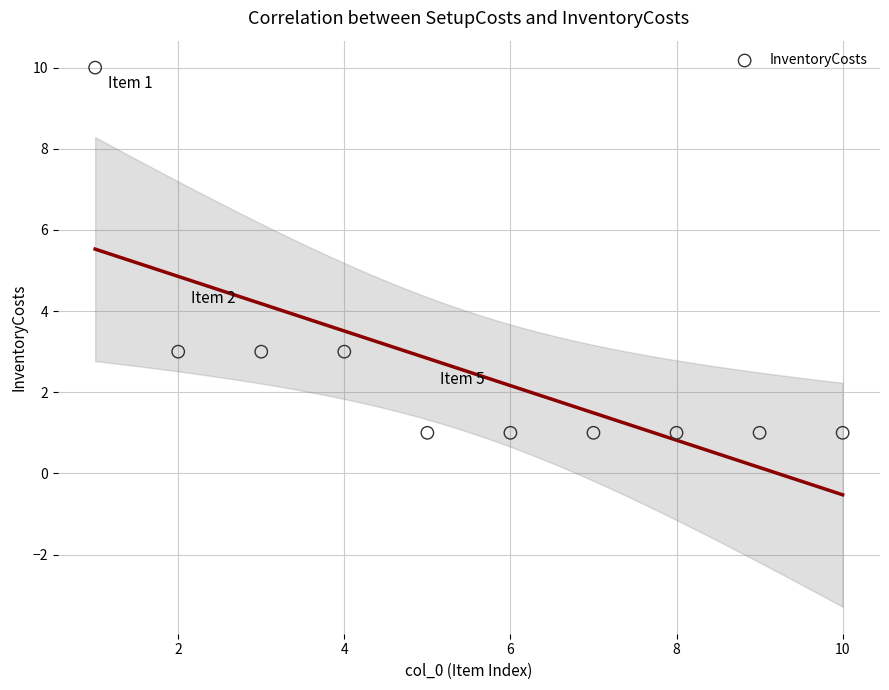

What is the range of Y values (max minus min)?

9